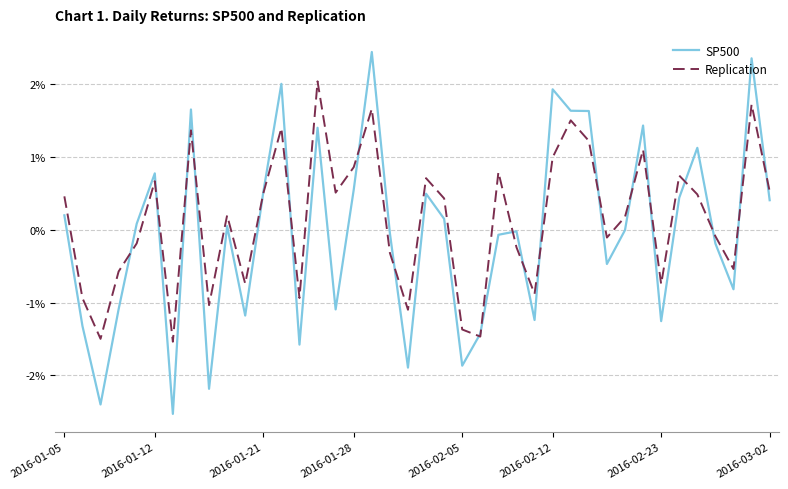

Is this an area chart (filled region under the line)?

No